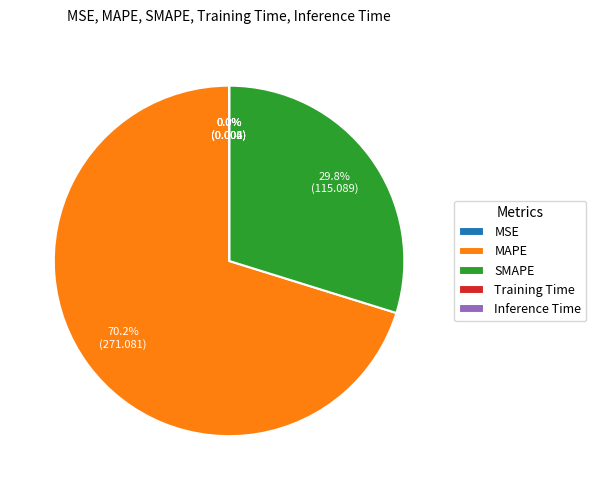

How much of the chart is everything except SMAPE?

70.2%